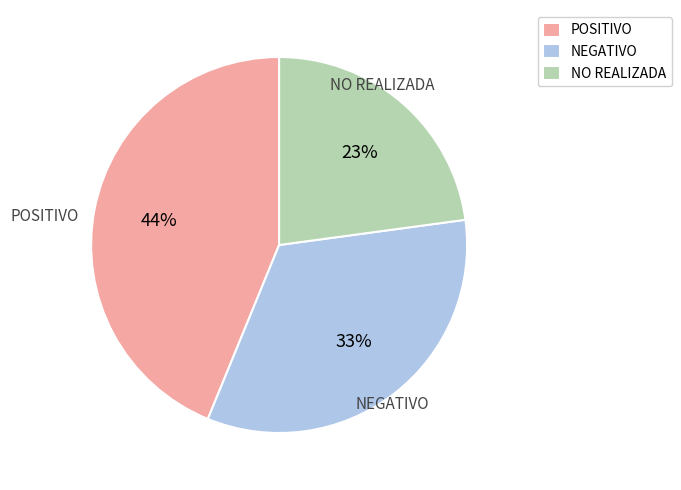

Count the number of slices in the pie.

3